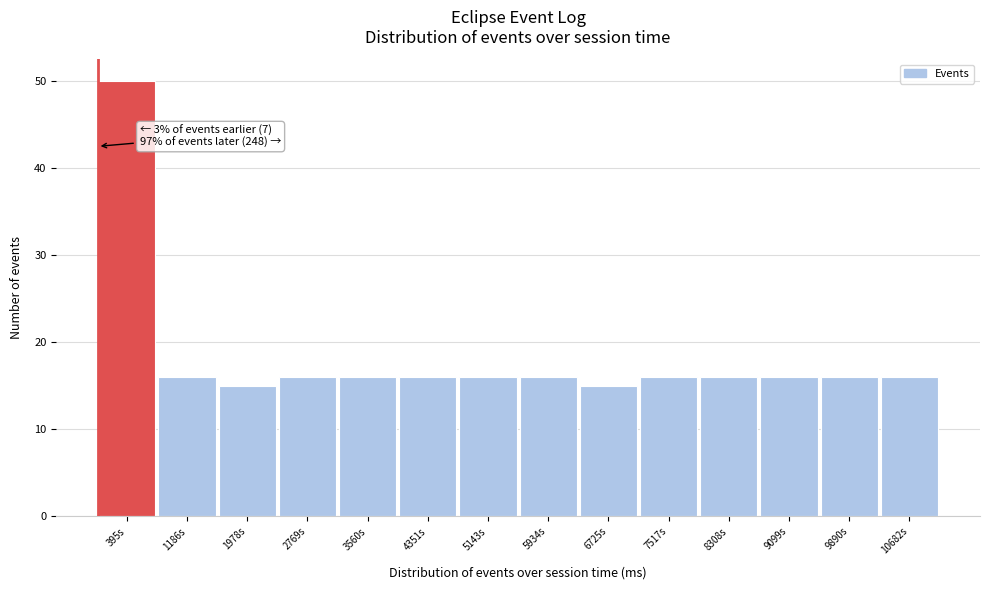

Reading left to right, list all the values displayed in this chart.

50	16	15	16	16	16	16	16	15	16	16	16	16	16